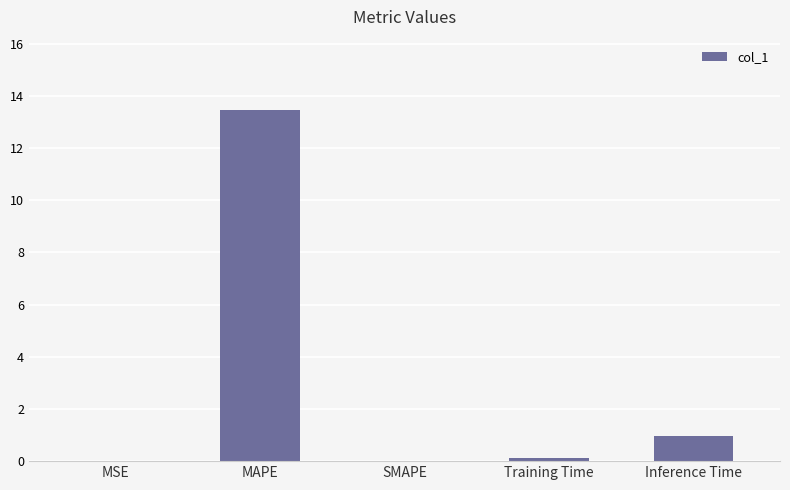

What is the average value?

2.9